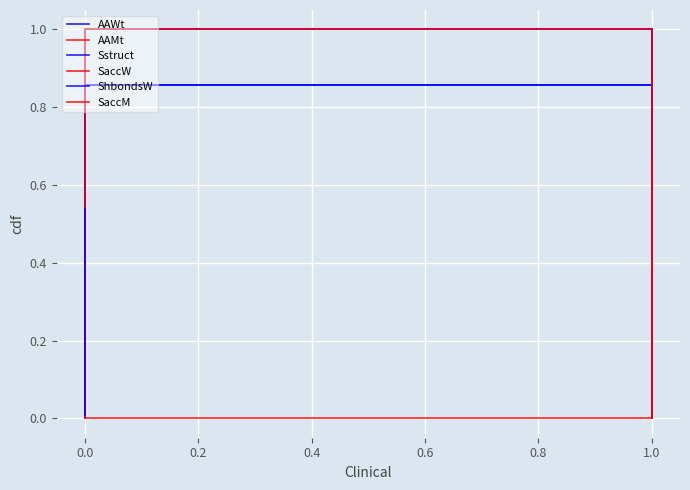

Is this an area chart (filled region under the line)?

No